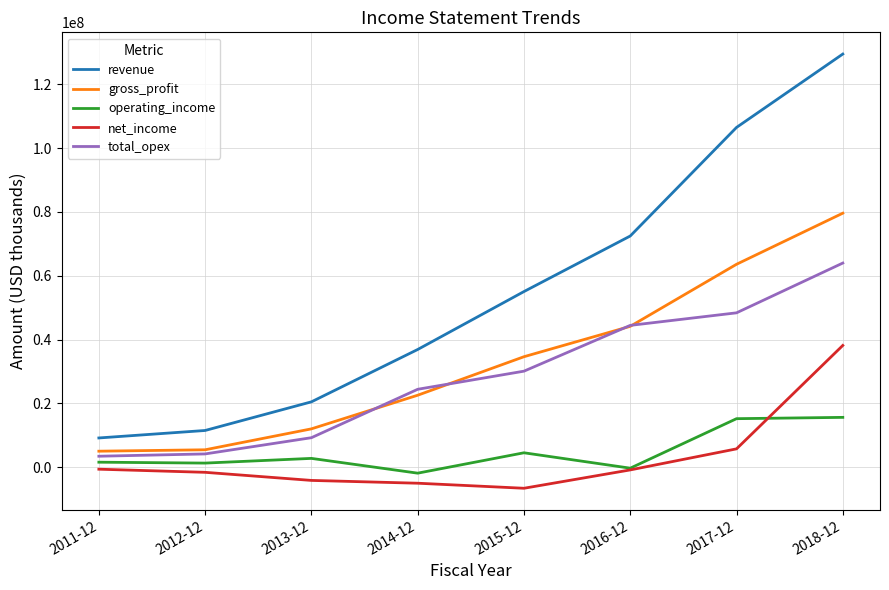

What is the difference between the second highest and minimum values in the revenue series?

97313000